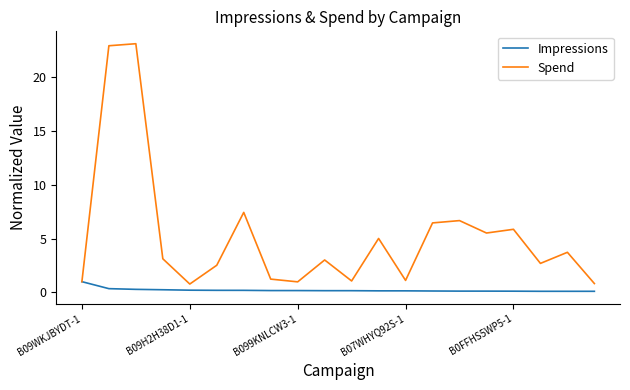

Which series has the widest spread of values?

Spend